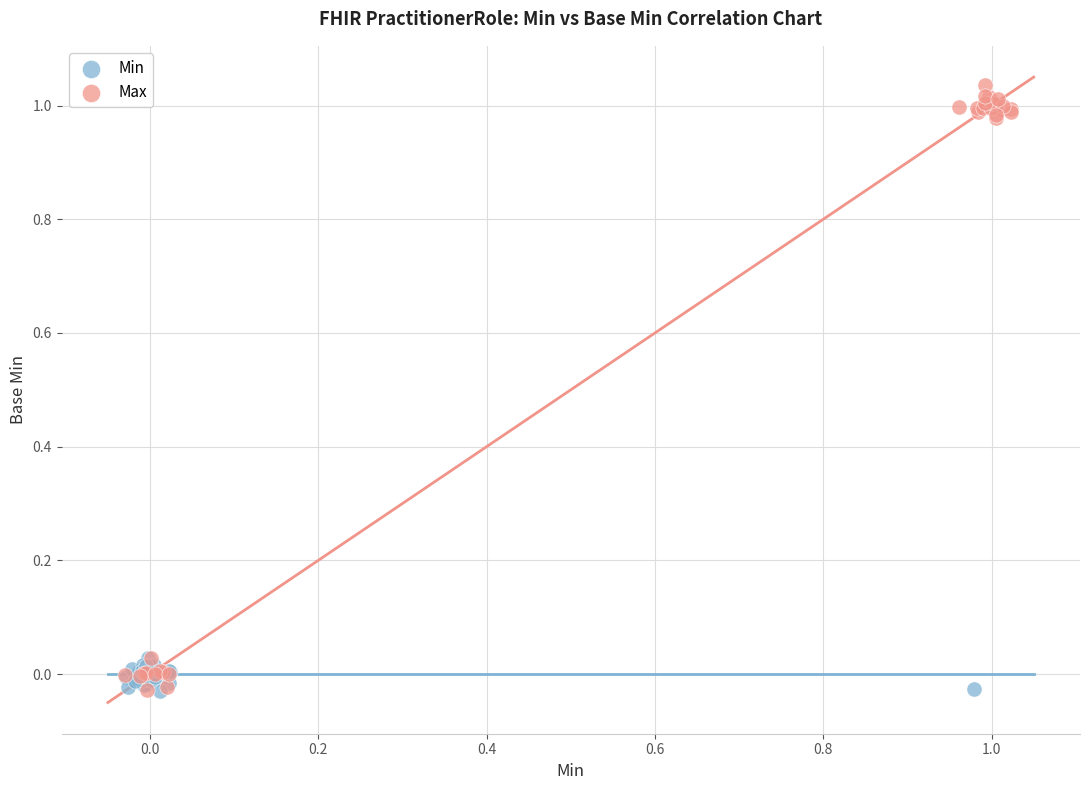

What are all the series names shown in the legend?

Min, Max